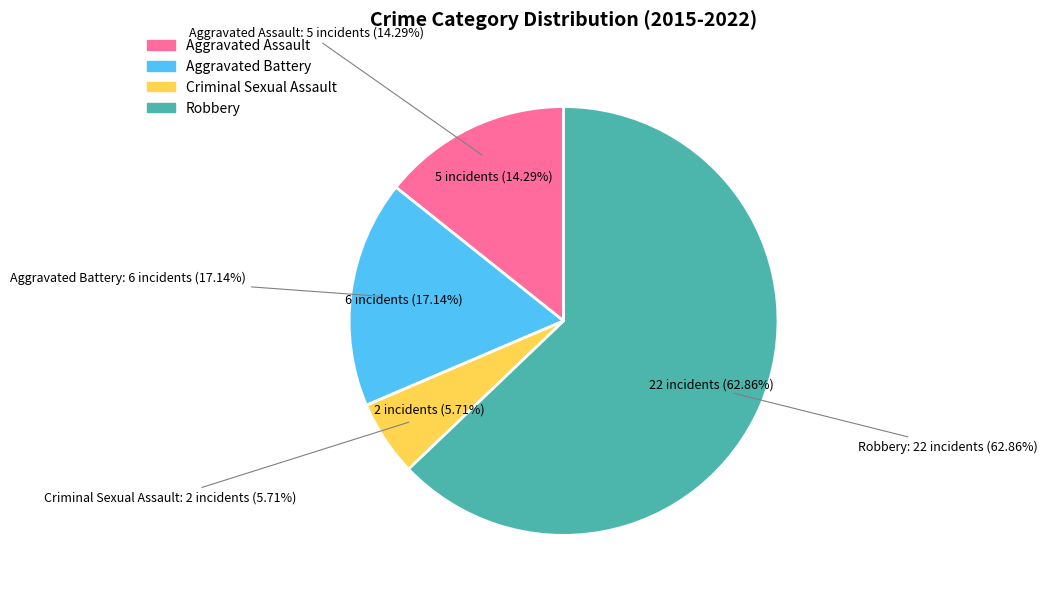

To the nearest percent, what percentage of the pie is Robbery?

63%